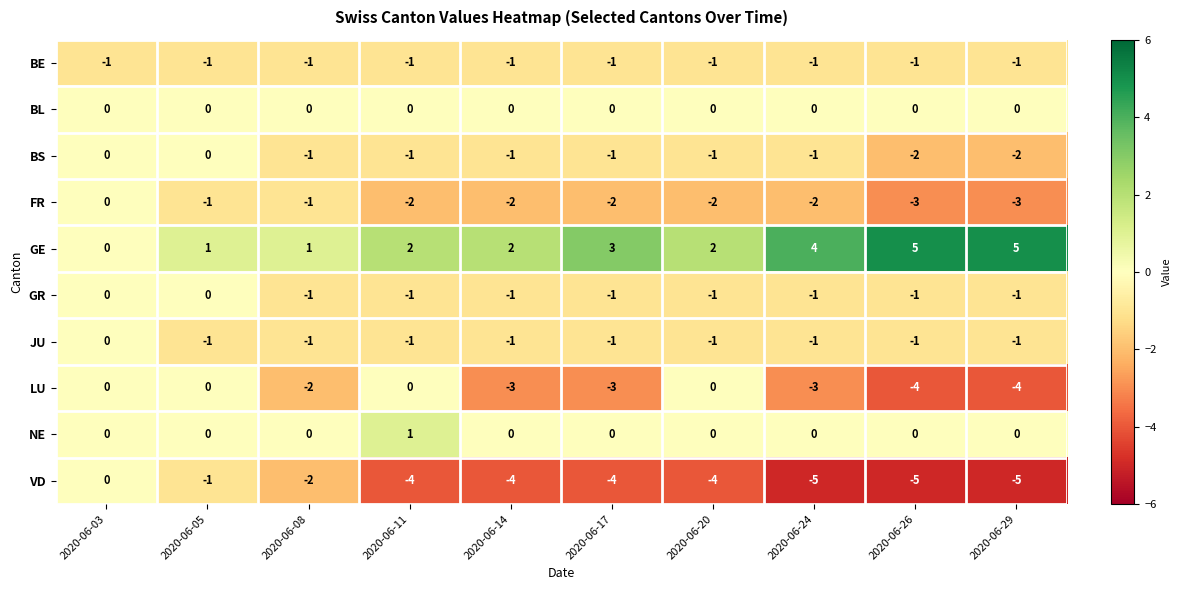

The VD series shows -4 at 2020-06-17. True or false?

True